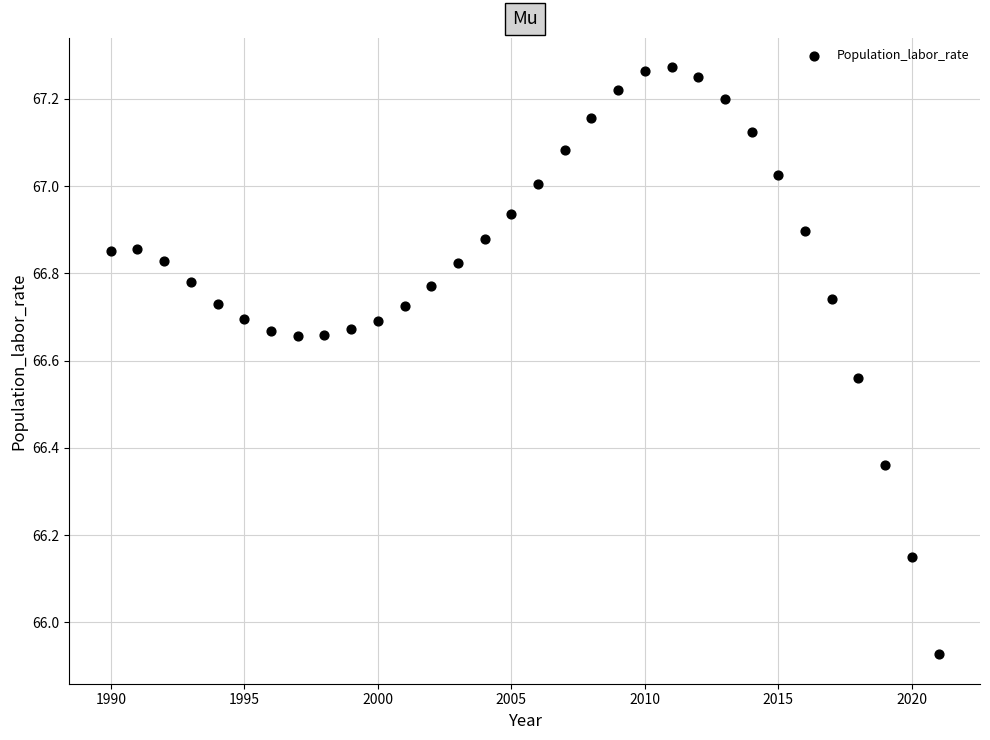

What is the range of Y values (max minus min)?

1.3